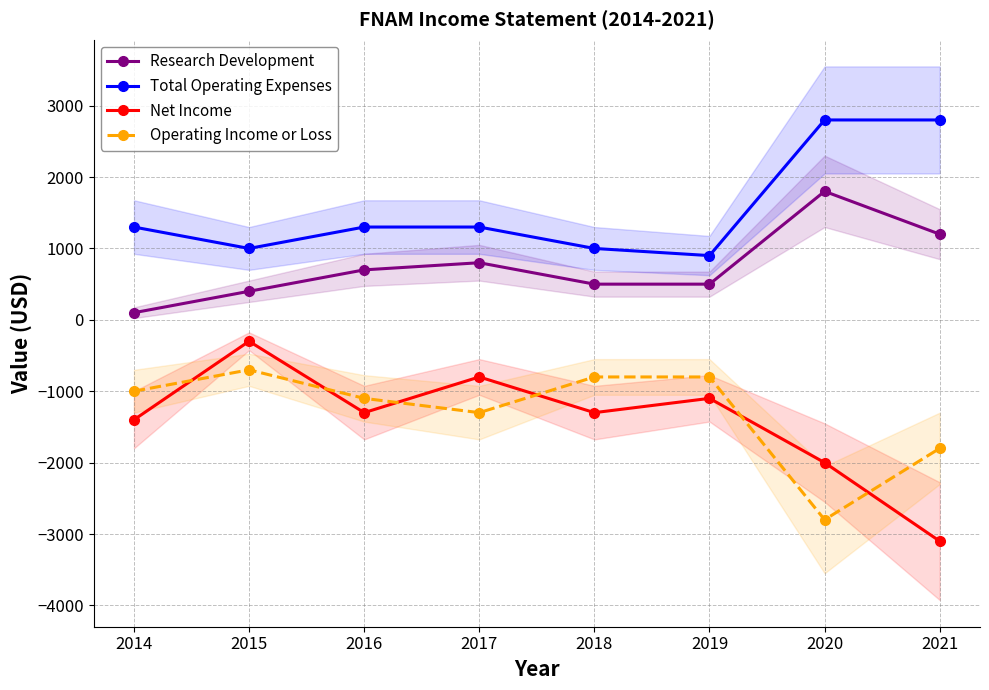

Which series has the widest spread of values?

Net Income